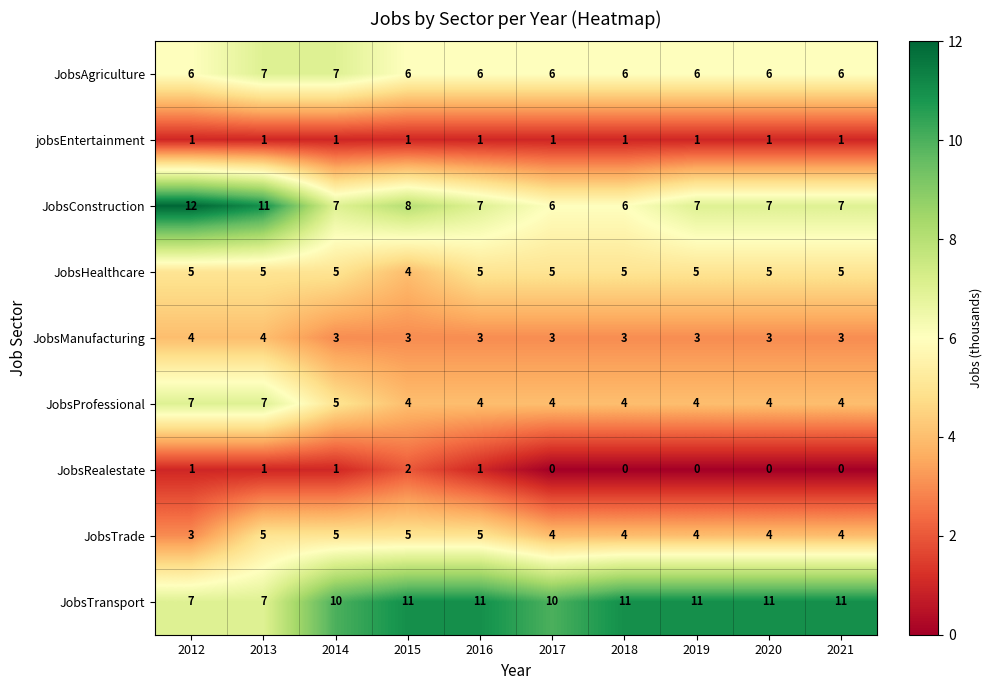

What is the difference between the maximum and second lowest values in the JobsTransport series?

4